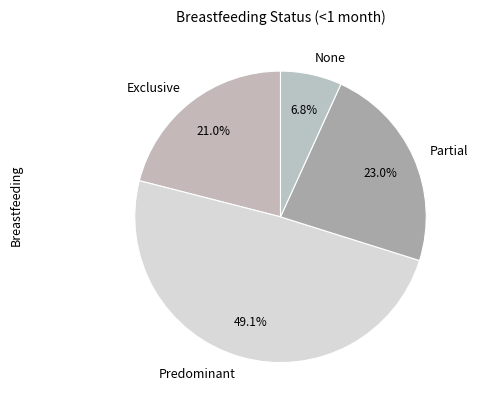

What percentage is NOT represented by None?

93.2%